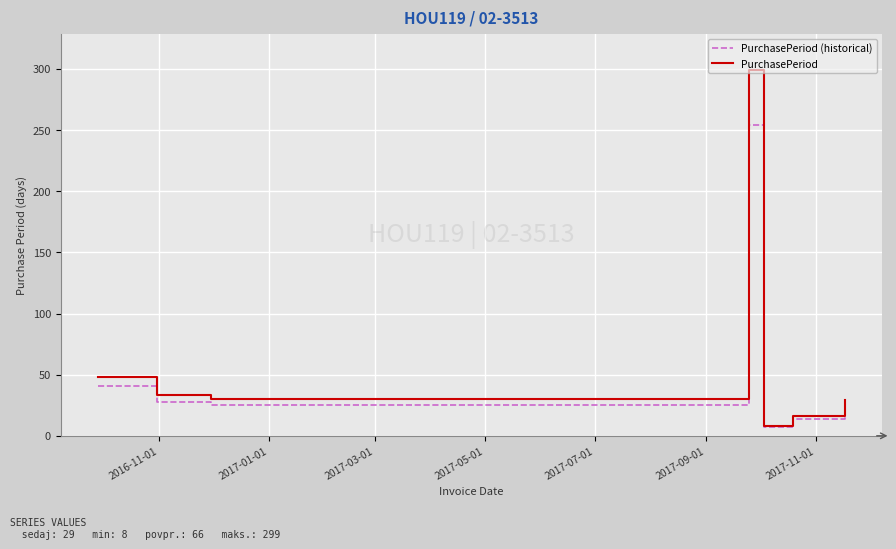

Which series has the widest spread of values?

PurchasePeriod